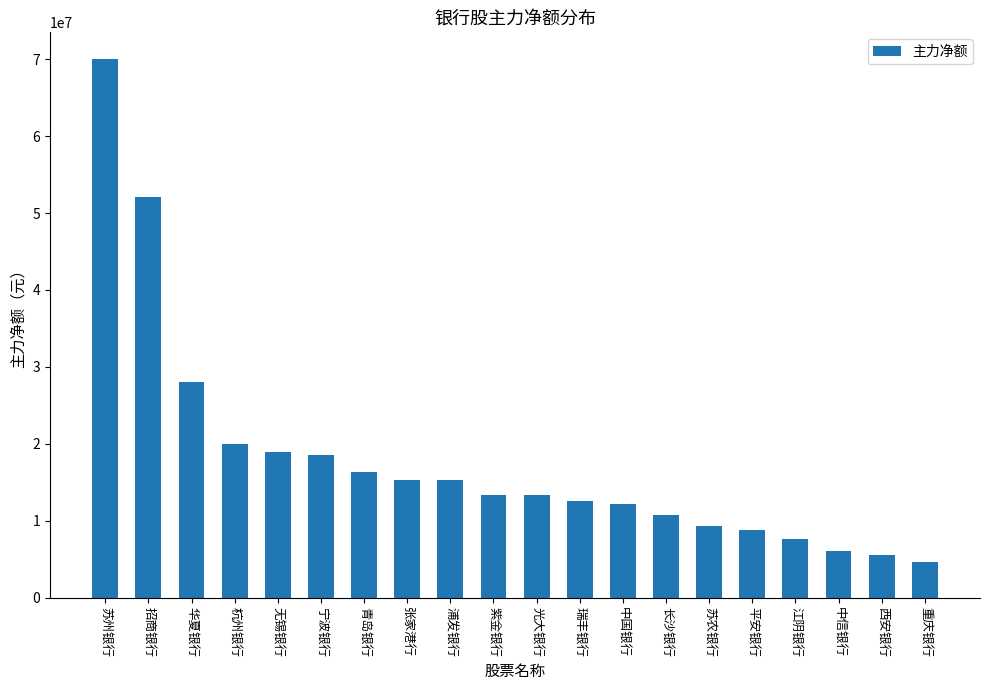

What is the label of the 13th bar from the right?

张家港行